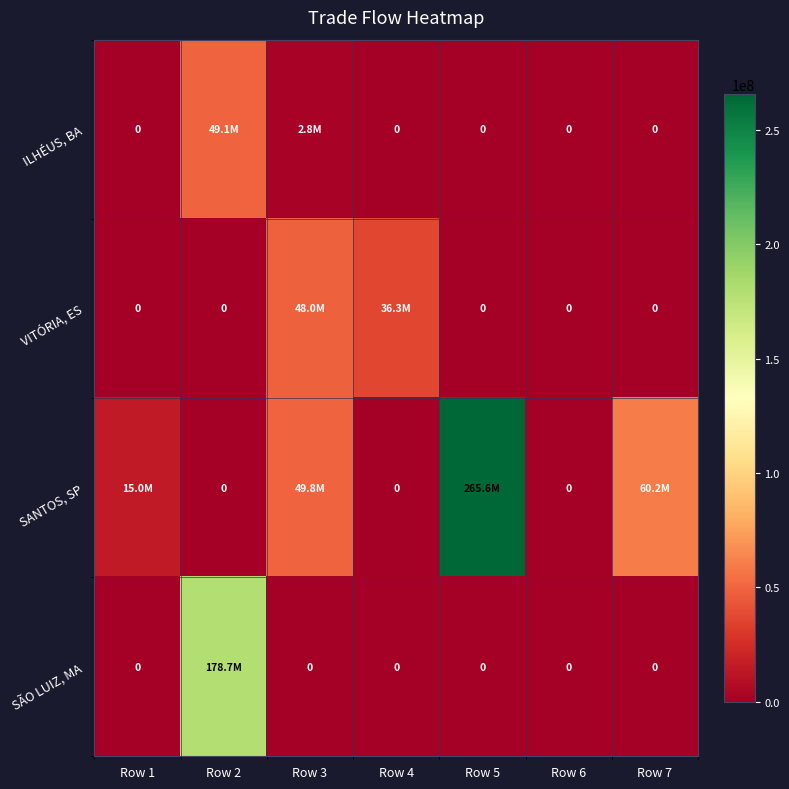

How many distinct data groups are displayed?

4